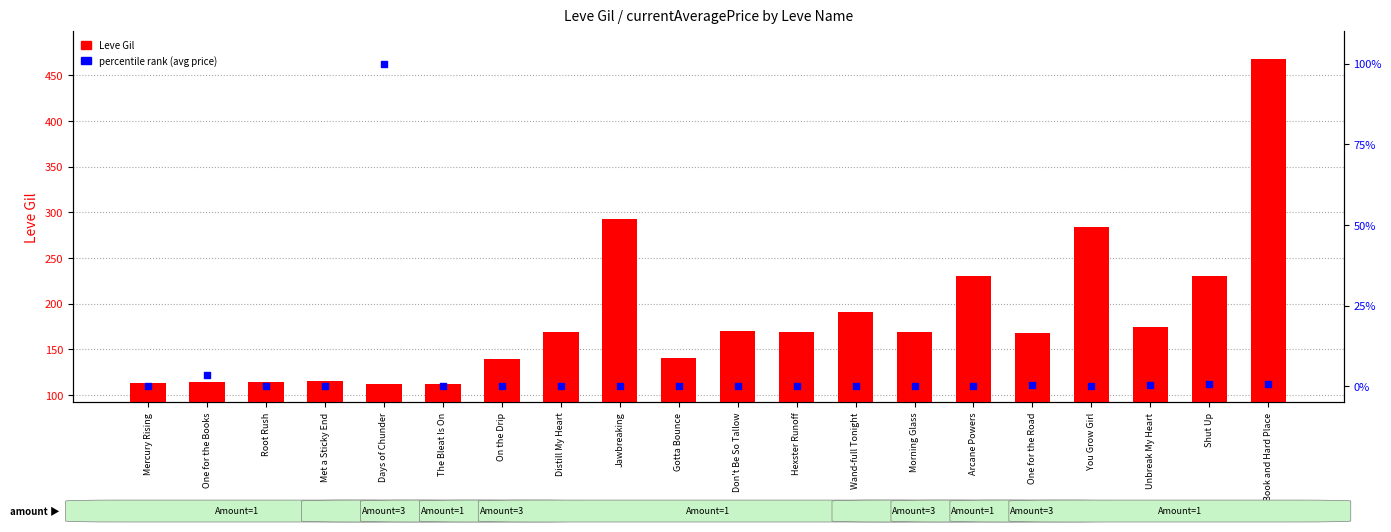

Which series has the largest total across all categories?

Leve Gil